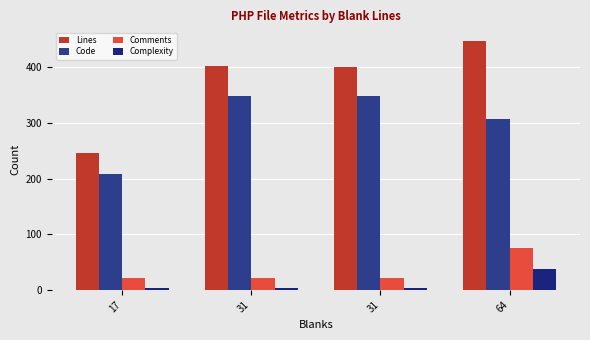

What is the value of the Comments bar at the 3rd from the left?

22